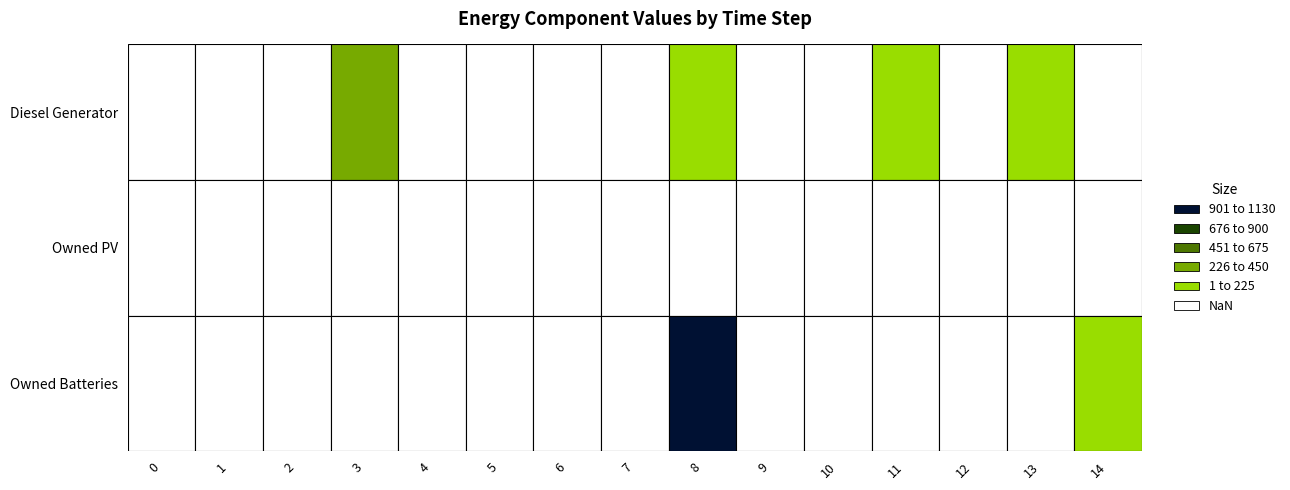

At which category is the sum across all series the highest?

8